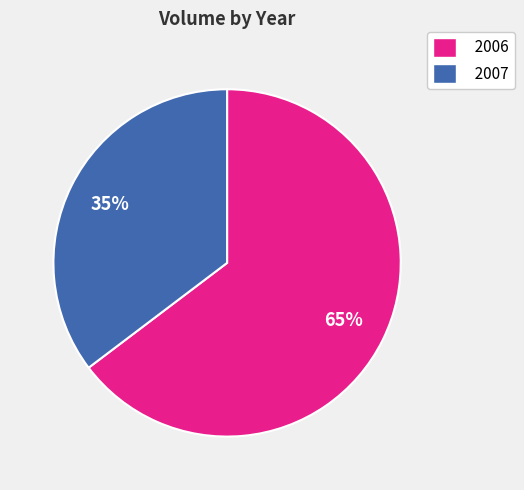

Rank the categories by value from highest to lowest.

2006, 2007